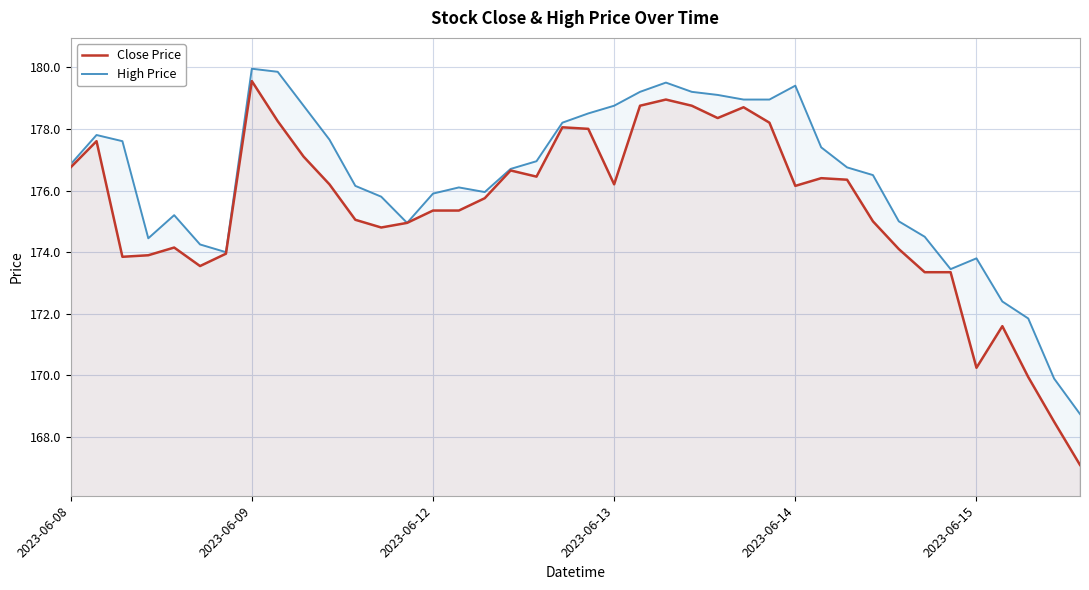

Does the chart display data point markers on the line(s)?

No